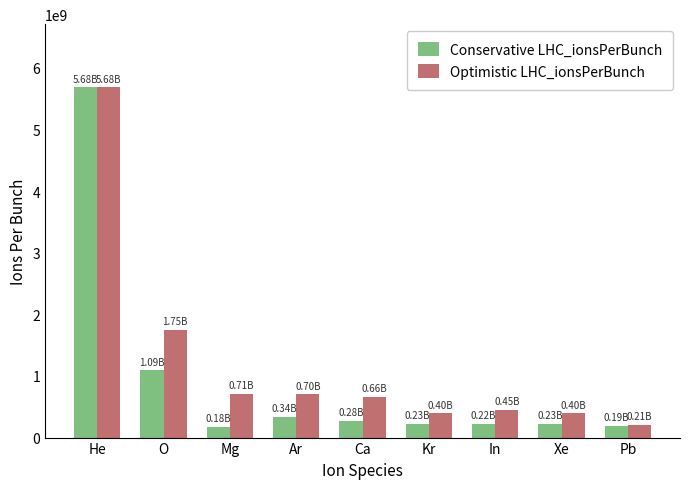

Which series has the widest spread of values?

Conservative LHC_ionsPerBunch